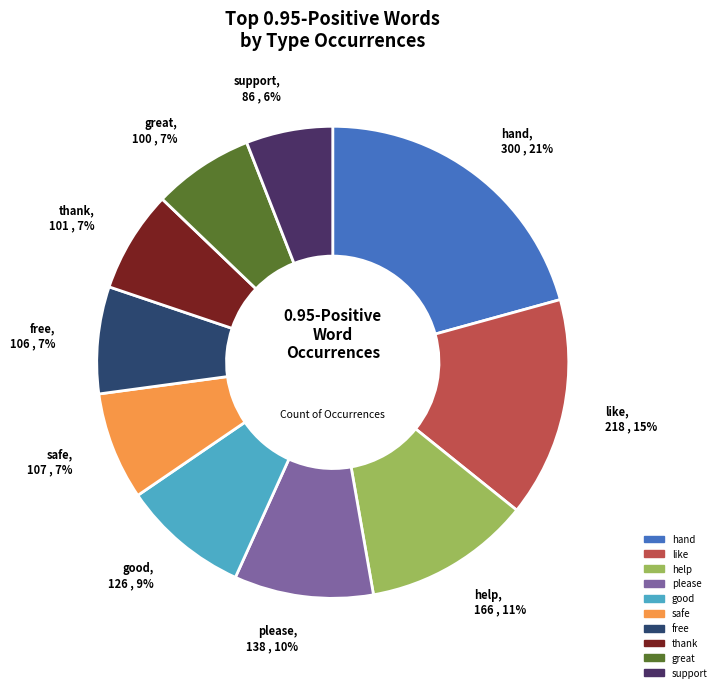

Is there any slice that represents more than half of the pie?

No